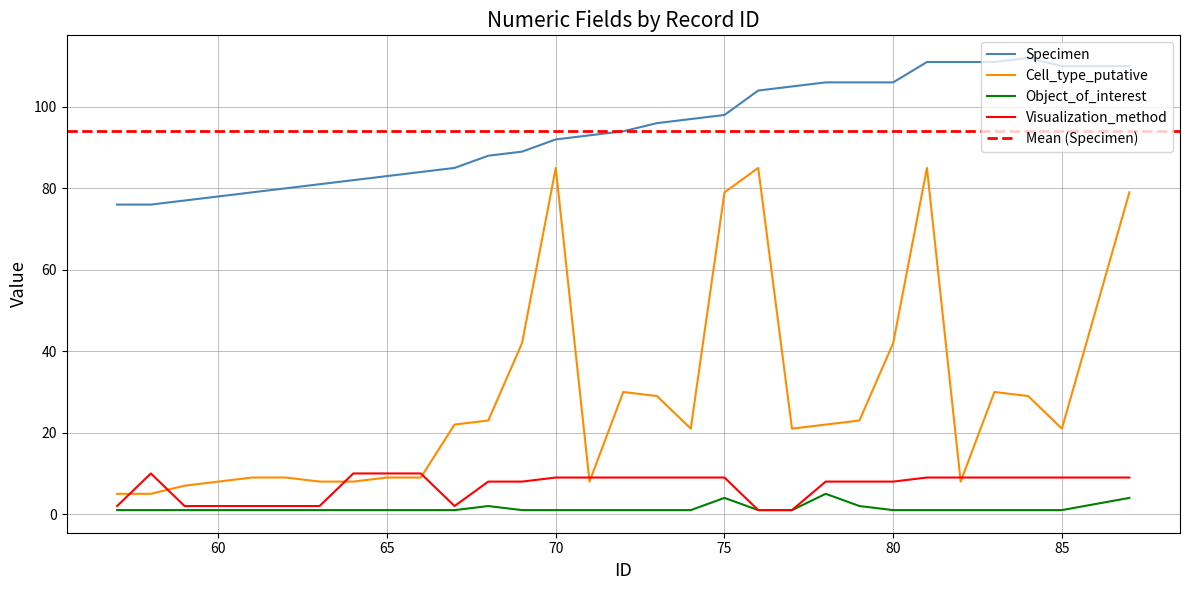

At which label does Object_of_interest reach its peak?

78